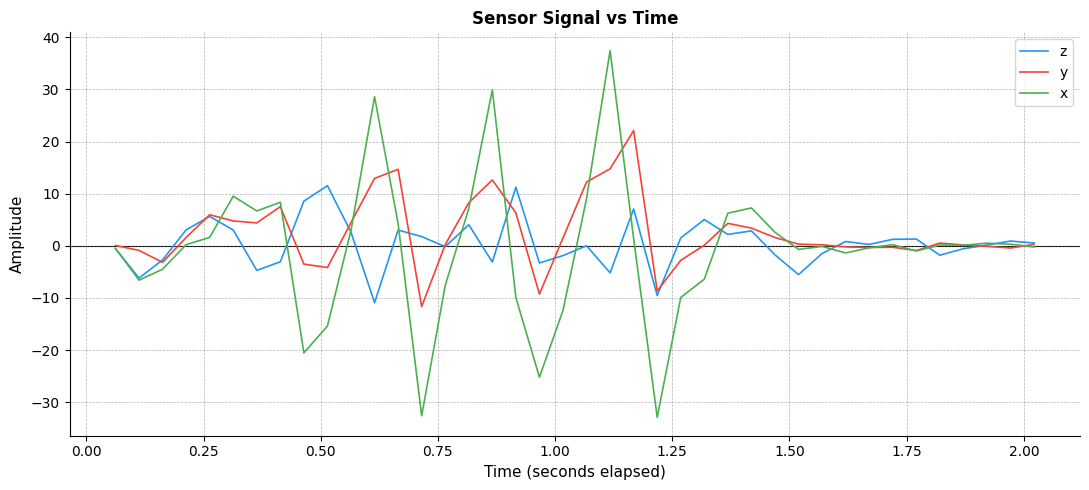

True or false: y and z cross at least once.

True